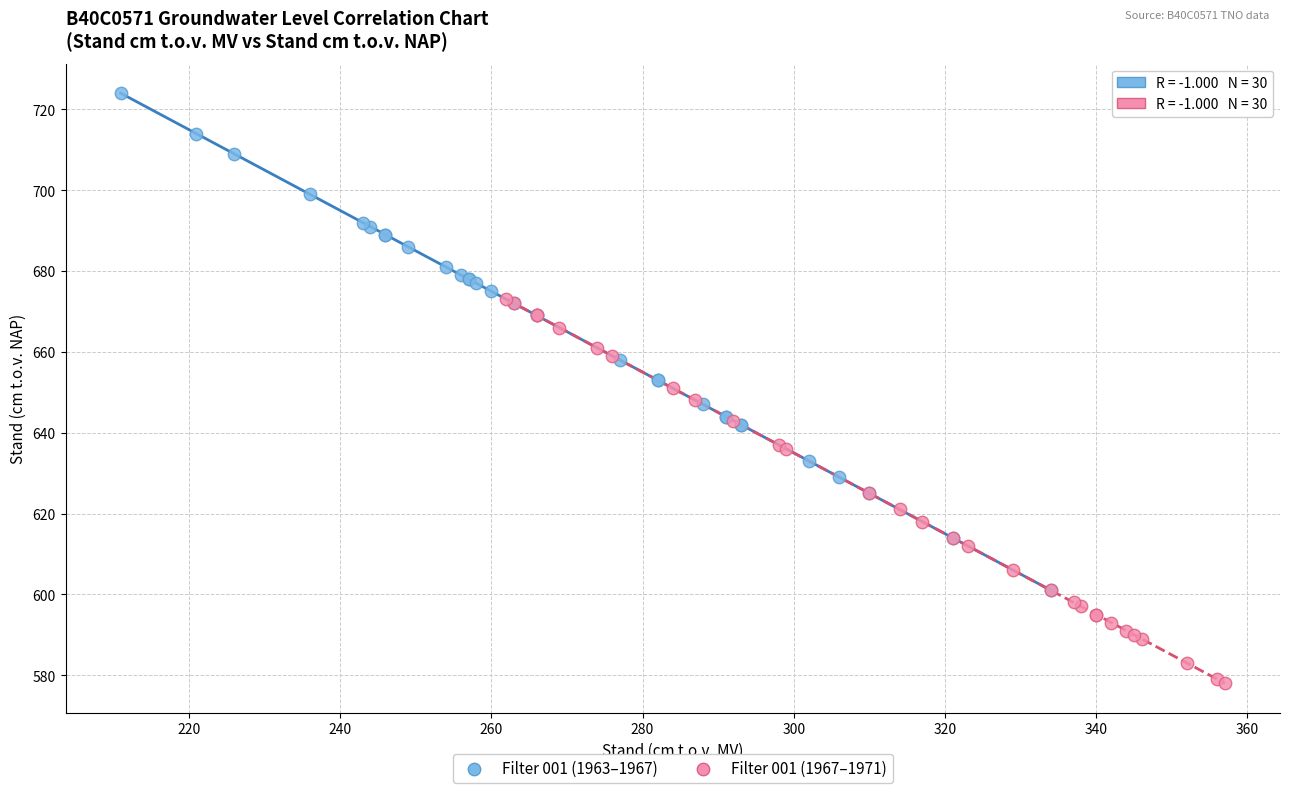

What are all the series names shown in the legend?

Filter 001 (1963–1967), Filter 001 (1967–1971)